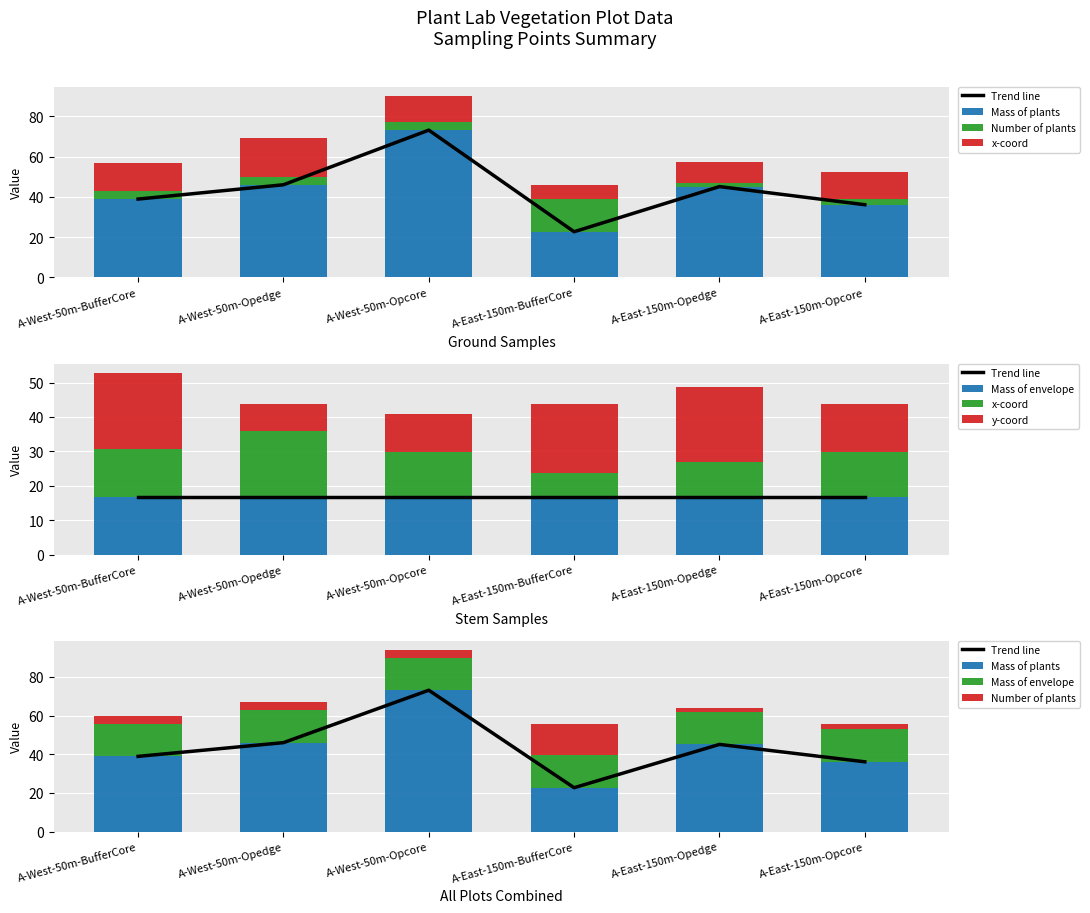

What is the label of the 5th bar from the left?

A-East-150m-Opedge